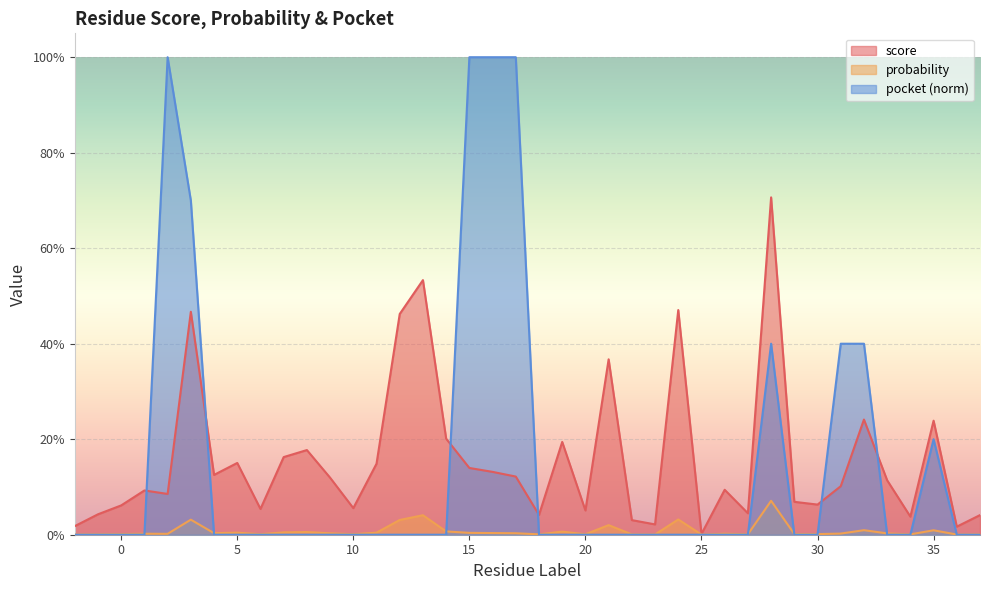

How many times do pocket and probability cross each other?

10